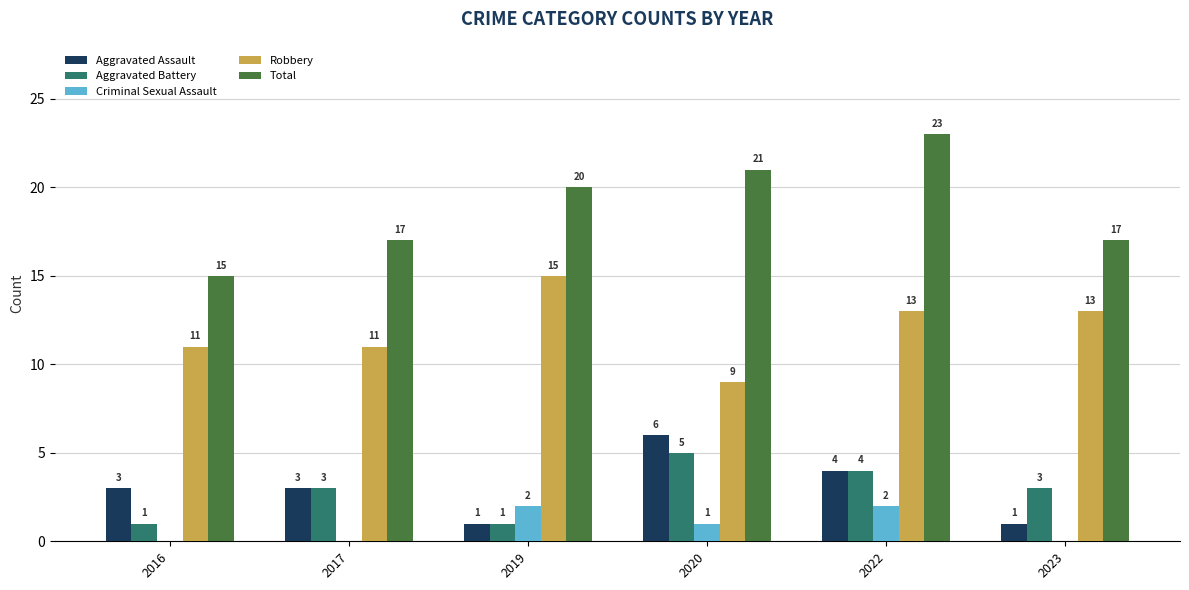

Is the value of Robbery at 2022 greater than the value of Total at 2022?

No